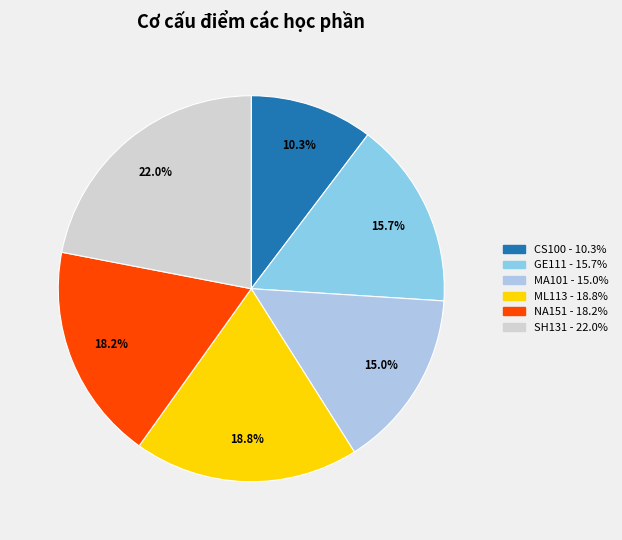

What is the smallest slice in the pie chart?

CS100